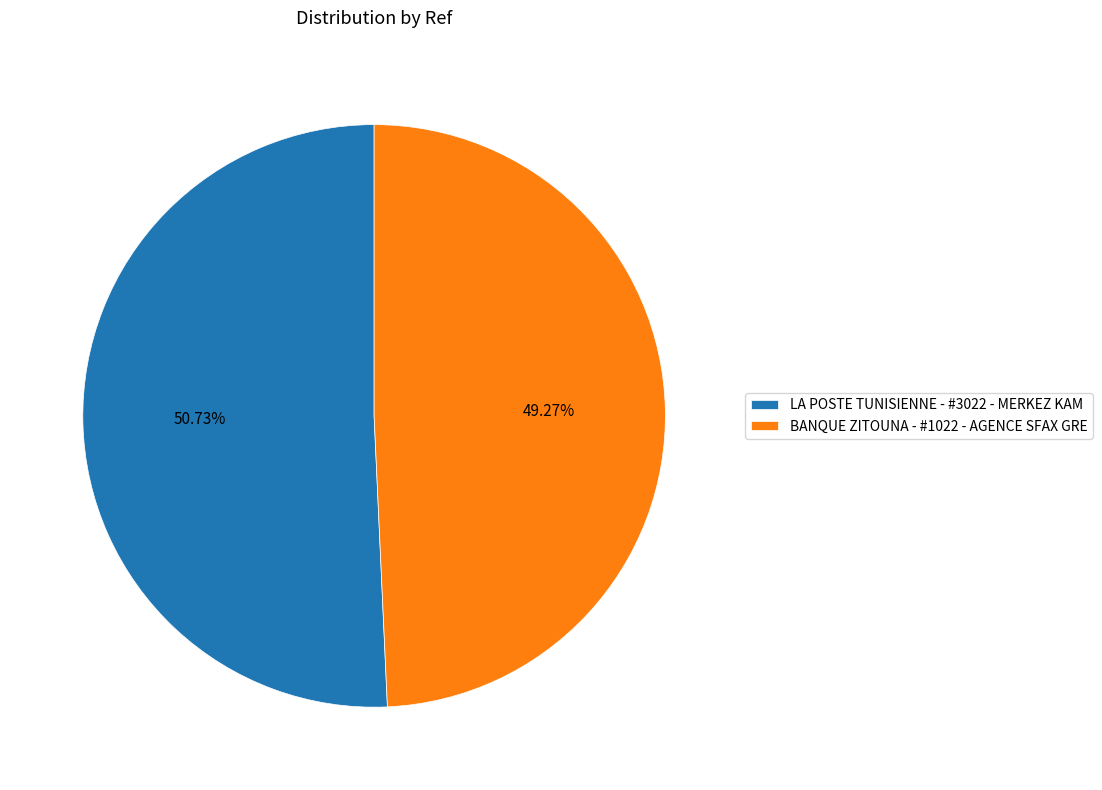

What is the ratio of the value at BANQUE ZITOUNA - #1022 - AGENCE SFAX GRE to the value at LA POSTE TUNISIENNE - #3022 - MERKEZ KAM?

1.0